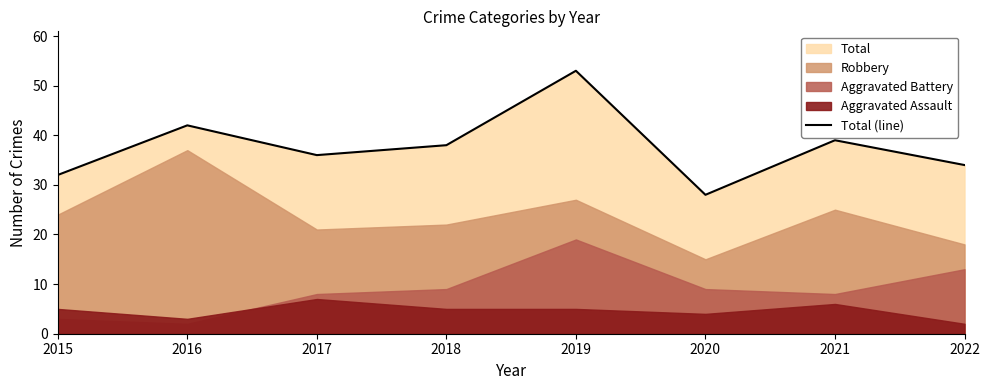

List the labels in order of value, smallest first.

2020, 2015, 2022, 2017, 2018, 2021, 2016, 2019